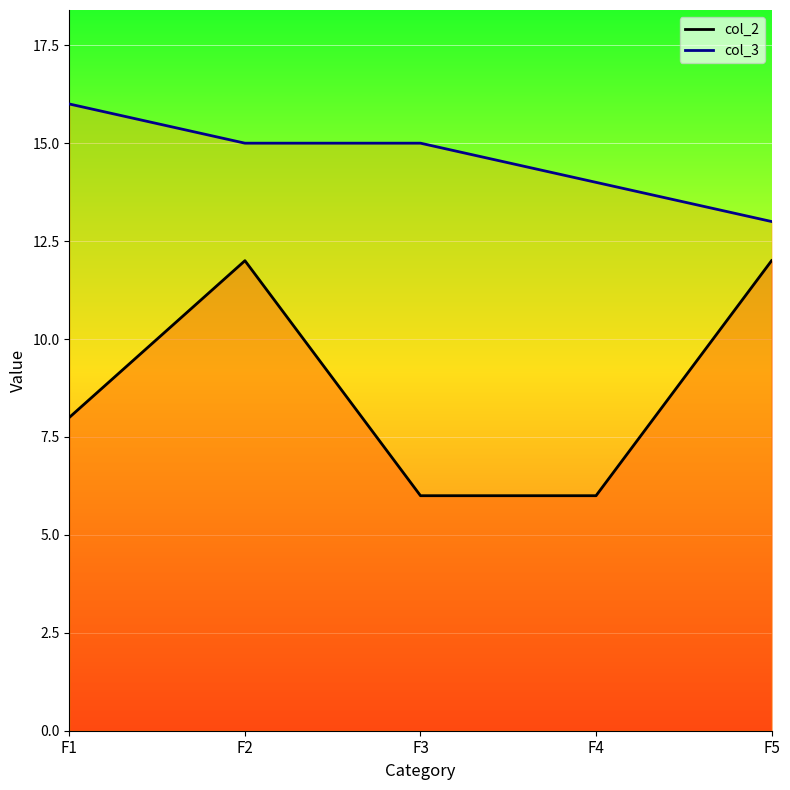

Which category has the lowest value in the col_3 series?

F5